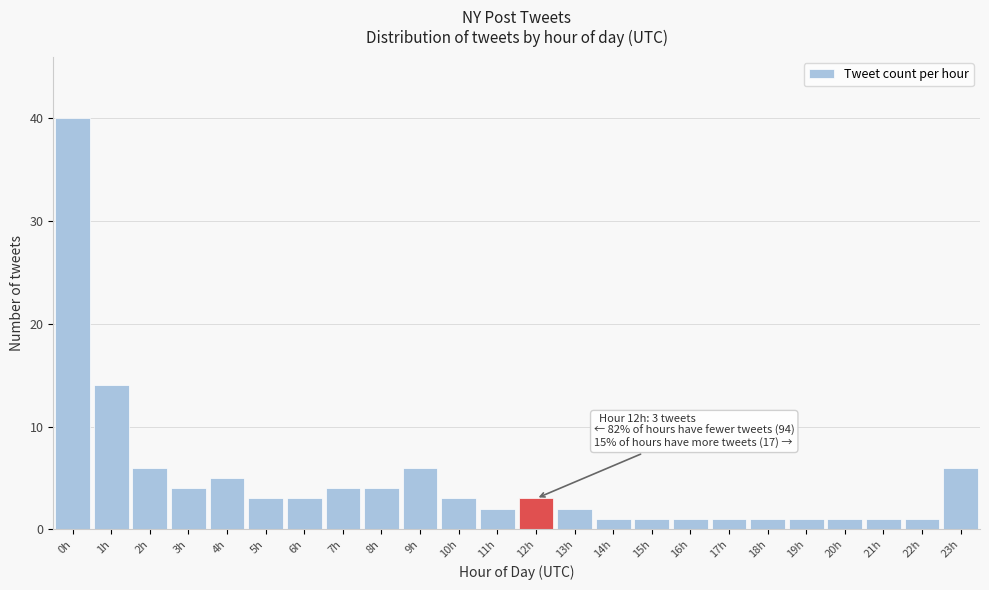

Reading left to right, transcribe all the data shown in this chart.

0h=40	1h=14	2h=6	3h=4	4h=5	5h=3	6h=3	7h=4	8h=4	9h=6	10h=3	11h=2	12h=3	13h=2	14h=1	15h=1	16h=1	17h=1	18h=1	19h=1	20h=1	21h=1	22h=1	23h=6